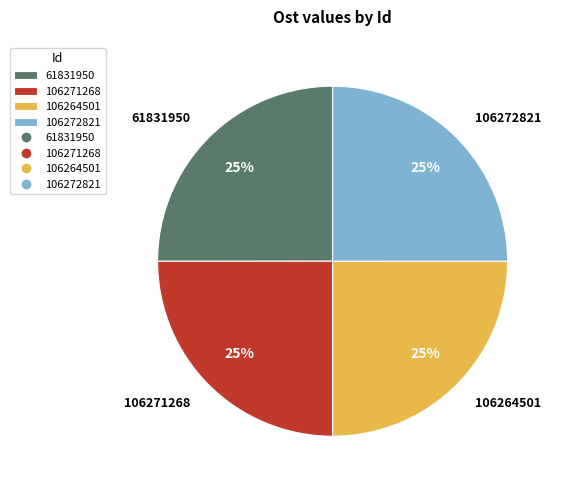

What is the ratio of the value at 106271268 to the value at 61831950?

1.0